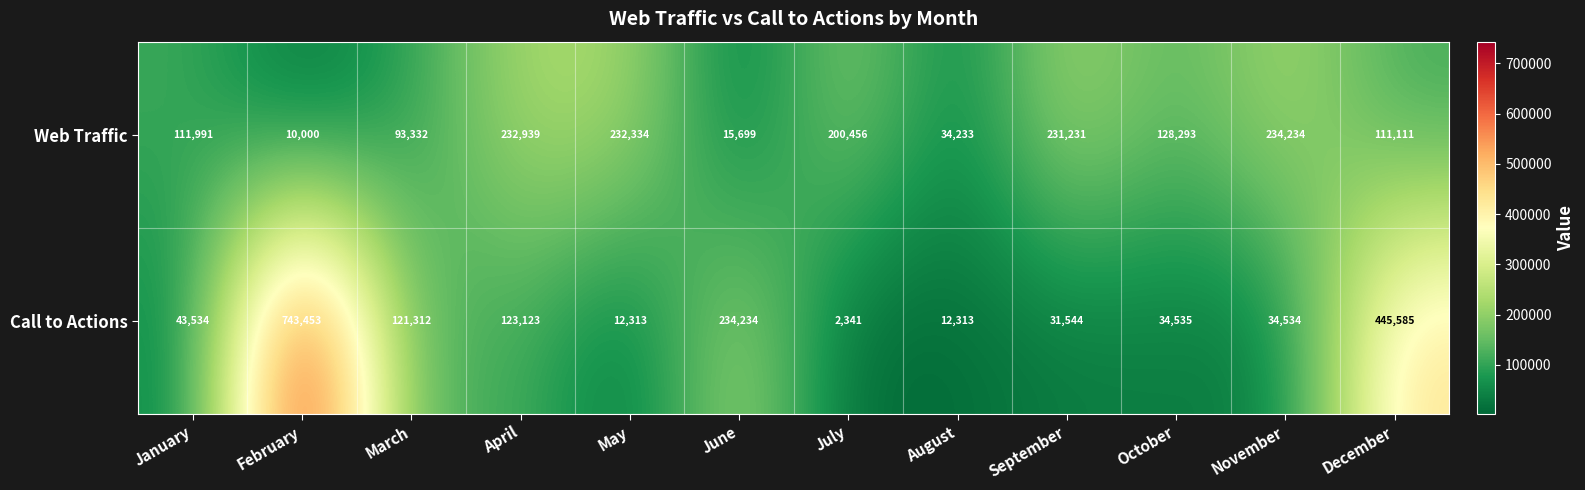

Reading left to right, what are all the values shown in this chart?

Web Traffic: 111991	10000	93332	232939	232334	15699	200456	34233	231231	128293	234234	111111
Call to Actions: 43534	743453	121312	123123	12313	234234	2341	12313	31544	34535	34534	445585